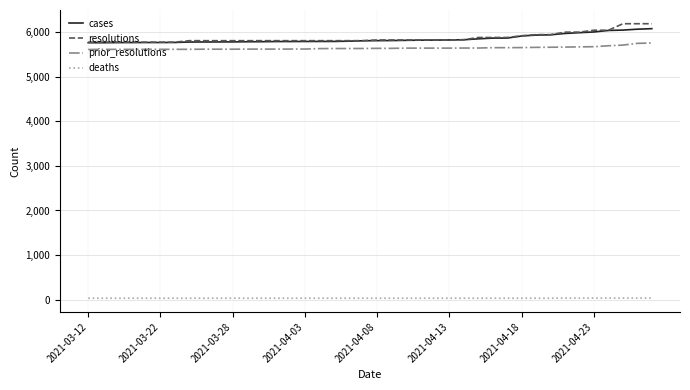

What is the difference between the maximum and minimum values in the cases series?

316